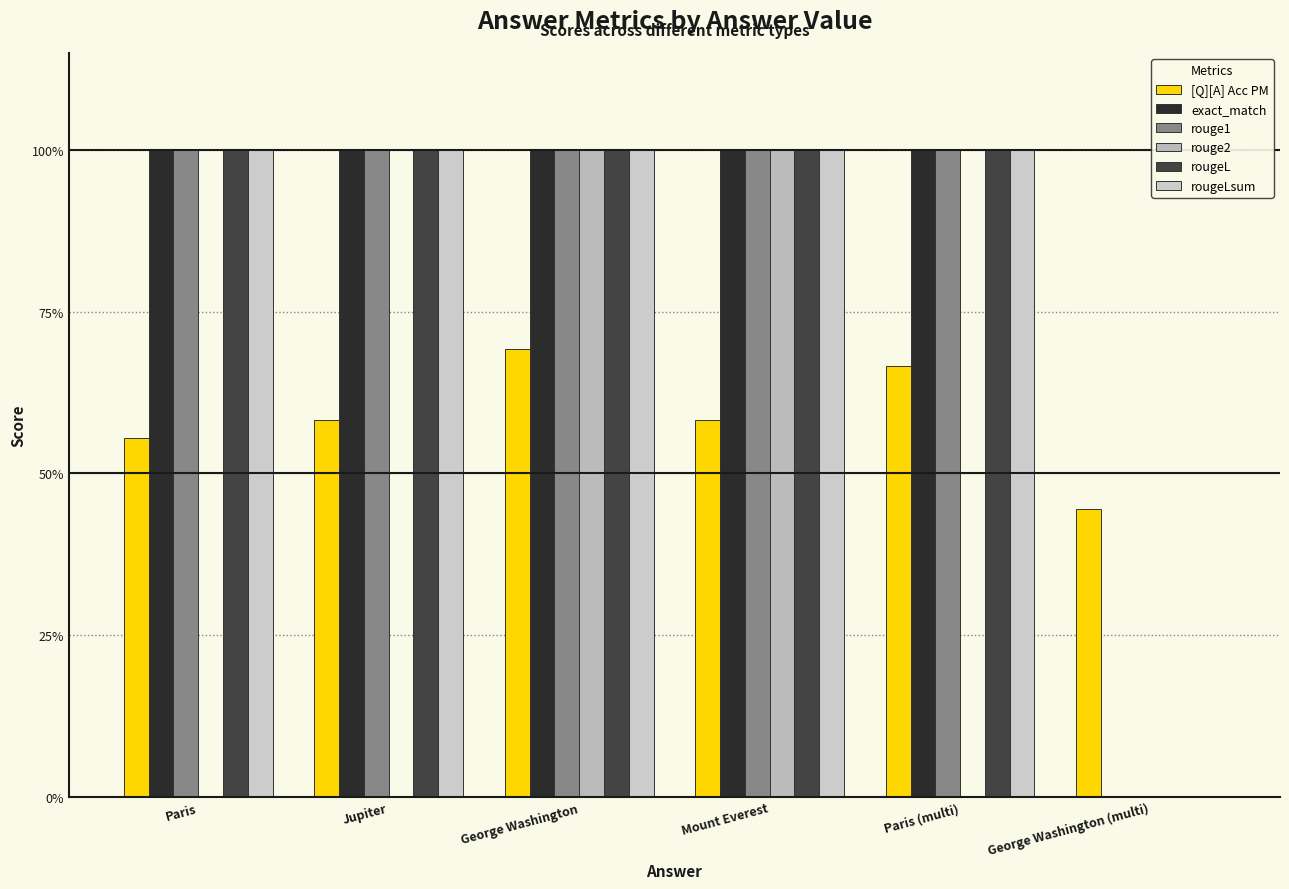

Count the rougeLsum values in the range 1 to 2.

5